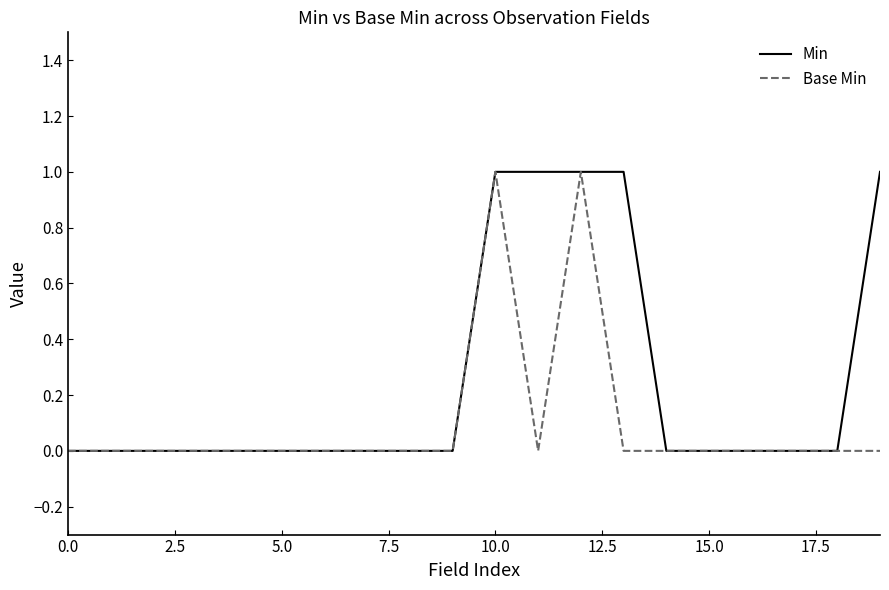

What is the maximum value for Base Min?

1